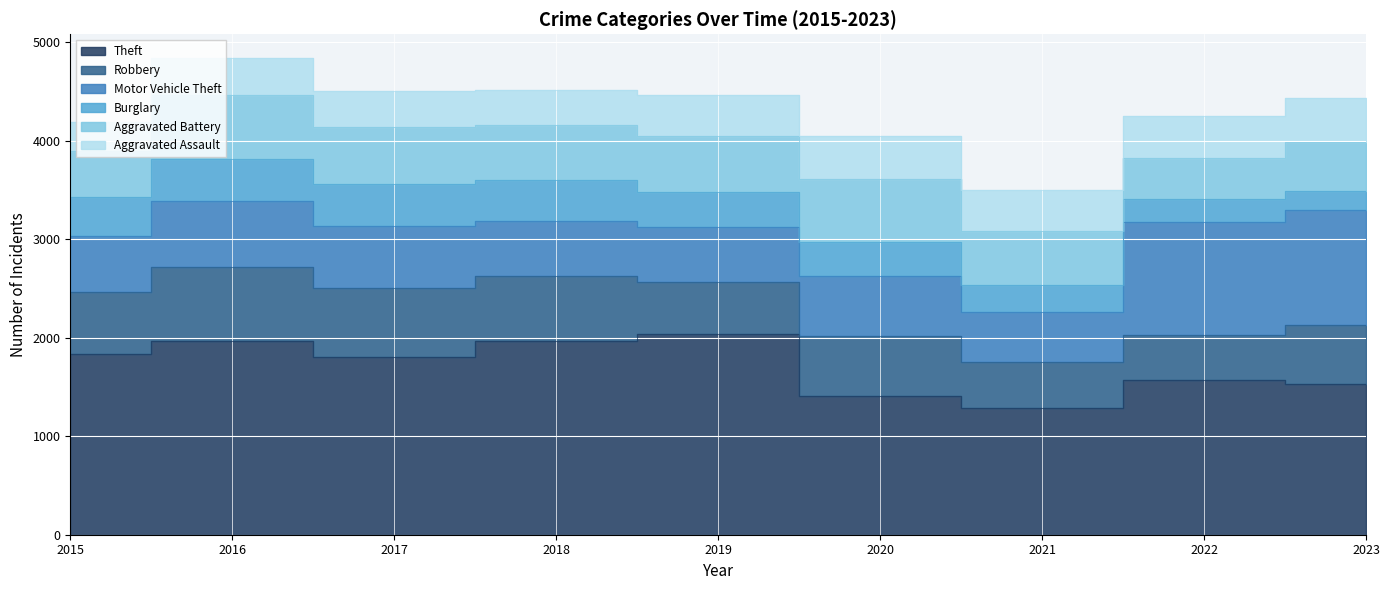

Rank the series at 2019 from highest to lowest value.

Theft, Motor Vehicle Theft, Aggravated Battery, Robbery, Aggravated Assault, Burglary